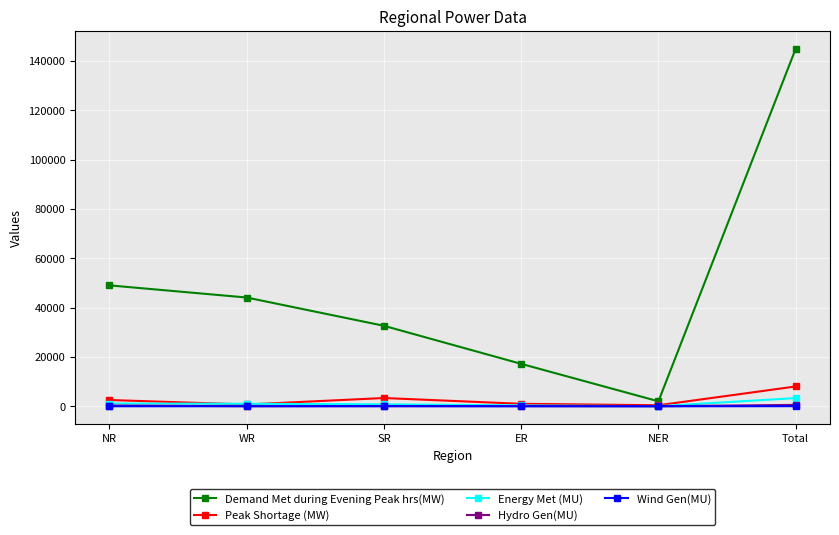

List the labels in order of Demand Met during Evening Peak hrs(MW) value, largest first.

Total, NR, WR, SR, ER, NER